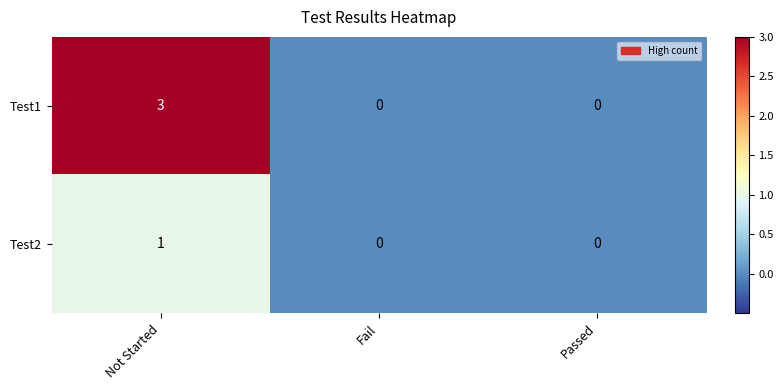

Which label corresponds to the largest value in the chart?

Not Started